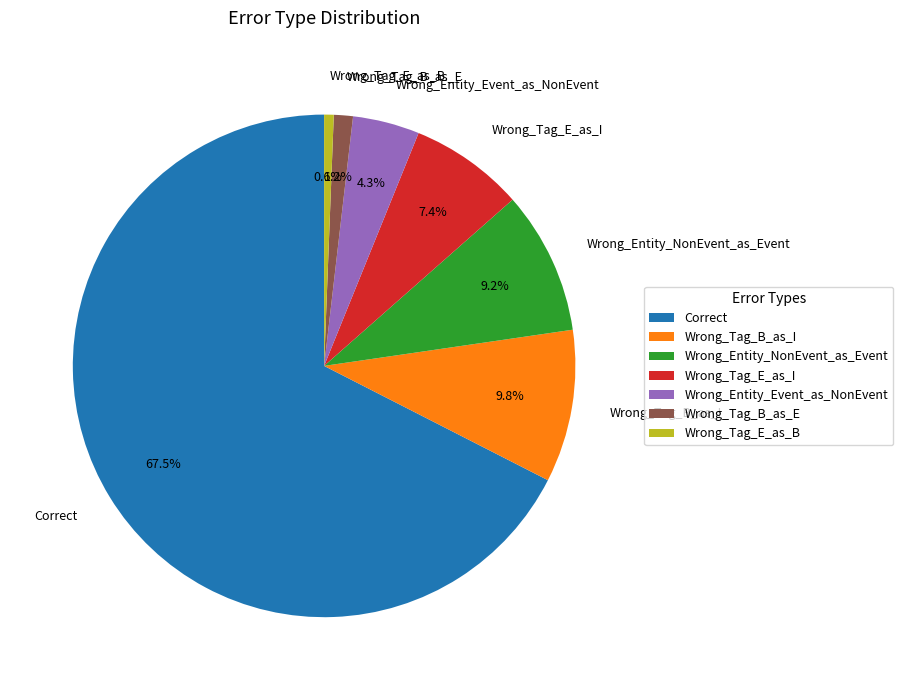

How many segments does this pie chart have?

7